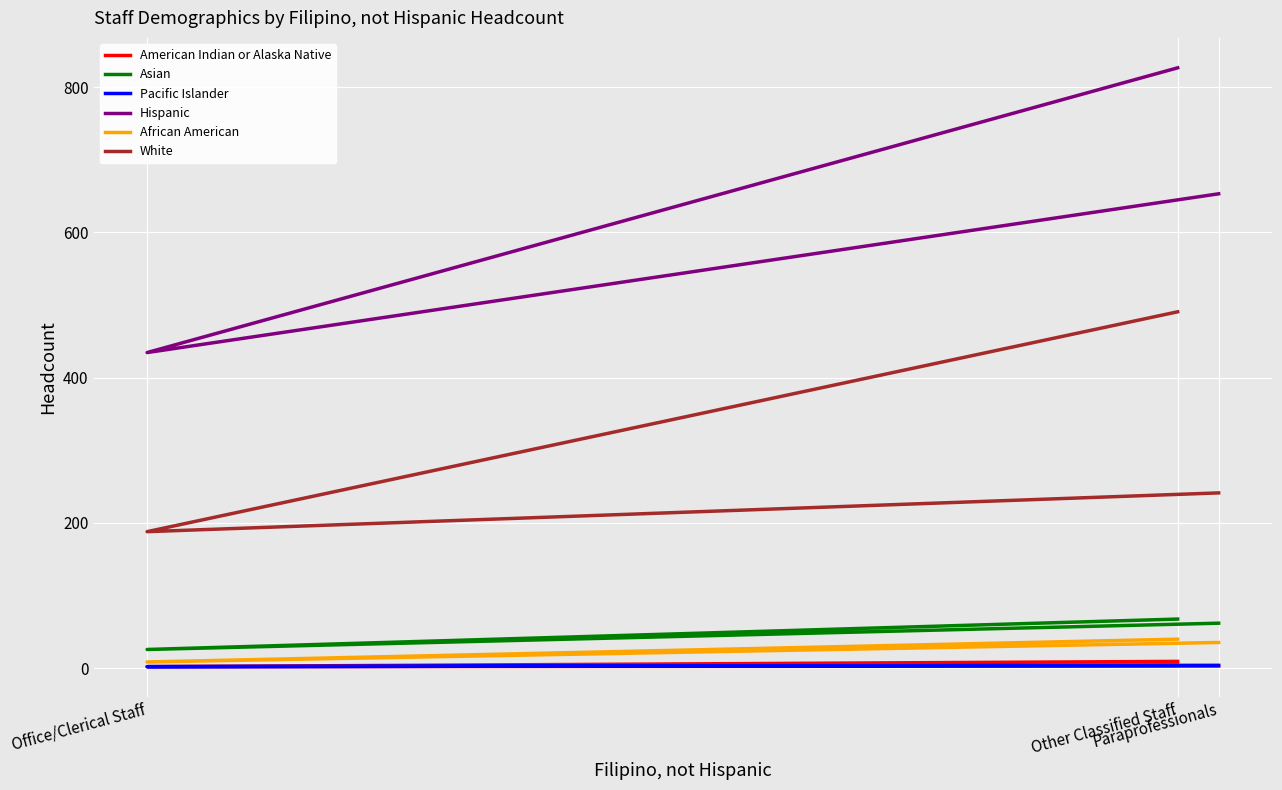

What are all the series names shown in the legend?

American Indian or Alaska Native, Asian, Pacific Islander, Hispanic, African American, White